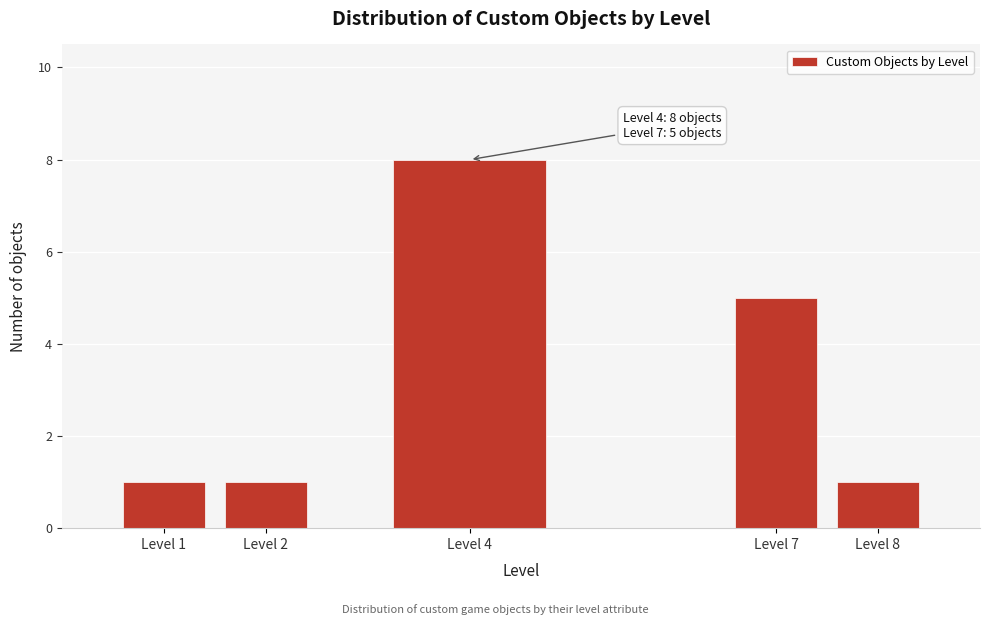

Reading left to right, extract all data points from this chart.

1	1	8	5	1